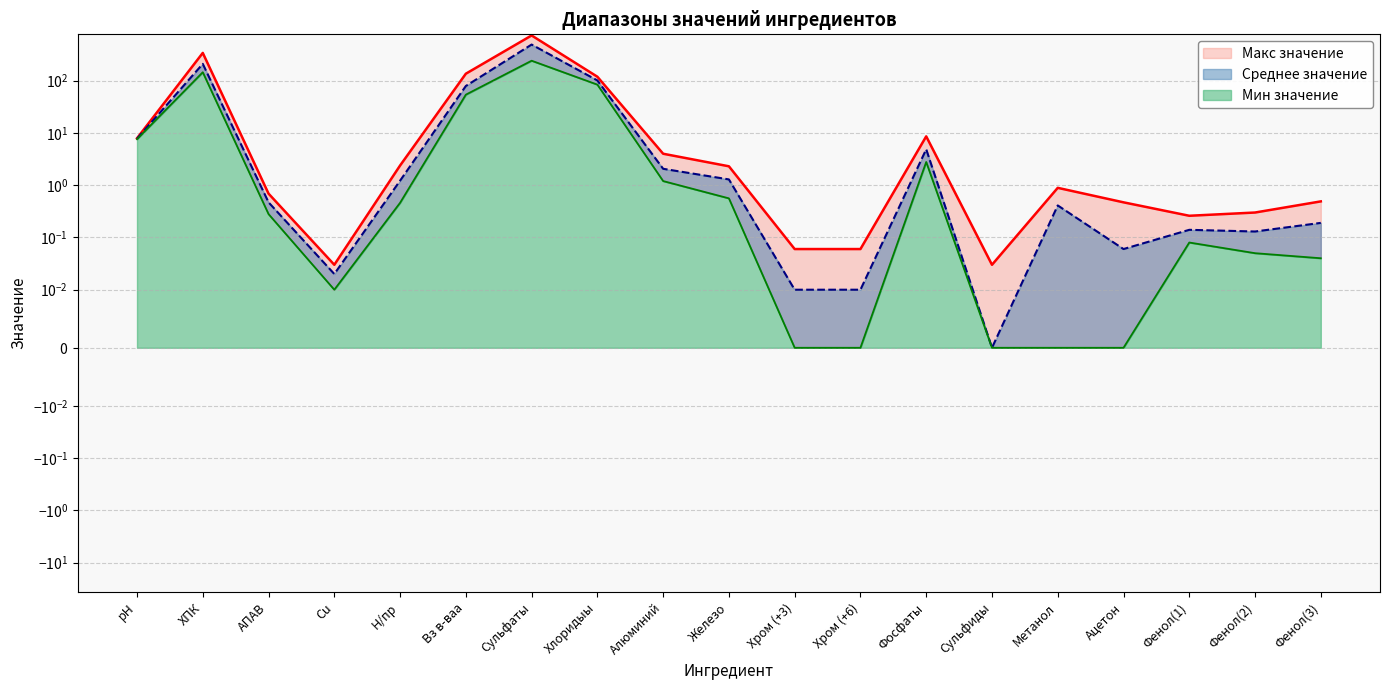

Reading left to right, transcribe all the data shown in this chart.

Макс значение: рН=7.9	ХПК=340.0	АПАВ=0.7	Cu=0.0	Н/пр=2.4	Вз в-ваа=136.0	Сульфаты=734.0	Хлоридыы=119.0	Алюминий=4.0	Железо=2.3	Хром (+3)=0.1	Хром (+6)=0.1	Фосфаты=8.6	Сульфиды=0.0	Метанол=0.9	Ацетон=0.5	Фенол(1)=0.3	Фенол(2)=0.3	Фенол(3)=0.5
Среднее значение: рН=7.8	ХПК=209.7	АПАВ=0.5	Cu=0.0	Н/пр=1.2	Вз в-ваа=79.1	Сульфаты=491.3	Хлоридыы=101.0	Алюминий=2.1	Железо=1.3	Хром (+3)=0.0	Хром (+6)=0.0	Фосфаты=4.9	Сульфиды=0.0	Метанол=0.4	Ацетон=0.1	Фенол(1)=0.1	Фенол(2)=0.1	Фенол(3)=0.2
Мин значение: рН=7.6	ХПК=145.0	АПАВ=0.3	Cu=0.0	Н/пр=0.5	Вз в-ваа=54.0	Сульфаты=241.0	Хлоридыы=84.0	Алюминий=1.2	Железо=0.6	Хром (+3)=0.0	Хром (+6)=0.0	Фосфаты=2.8	Сульфиды=0.0	Метанол=0.0	Ацетон=0.0	Фенол(1)=0.1	Фенол(2)=0.1	Фенол(3)=0.0